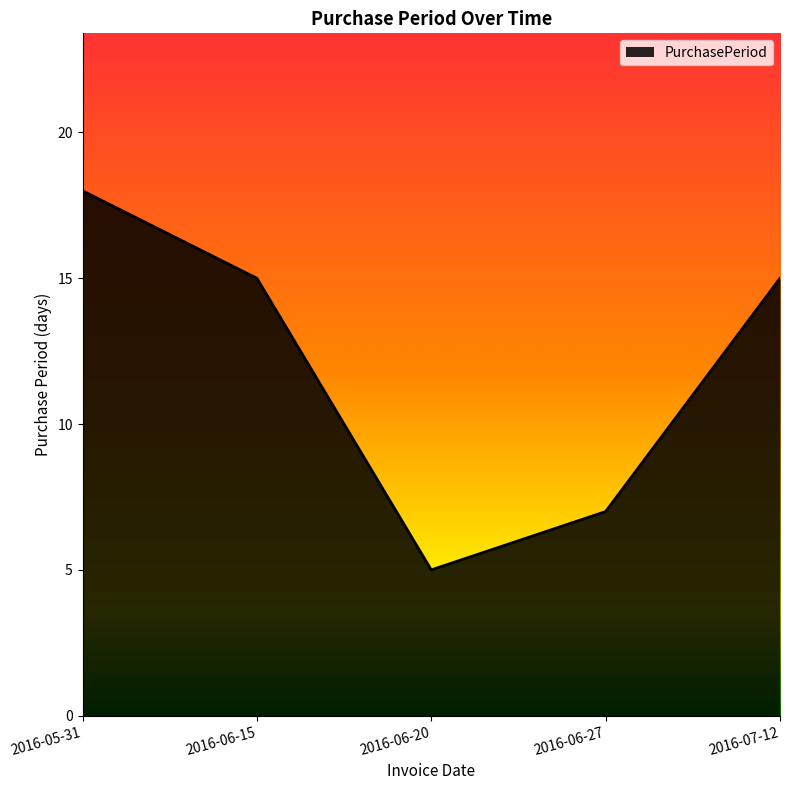

How many lines are shown in the chart?

1